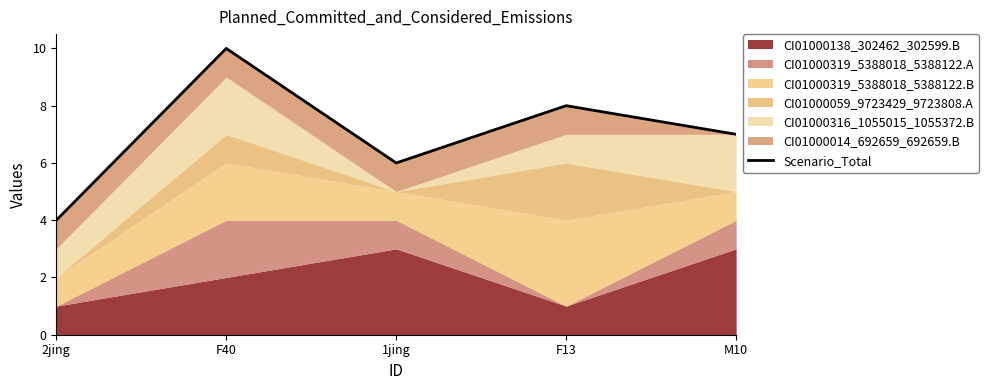

Where is the first local minimum?

1jing